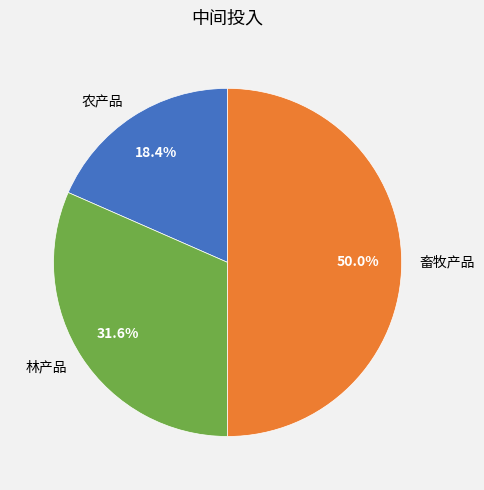

Which category has the smallest portion of the pie?

农产品